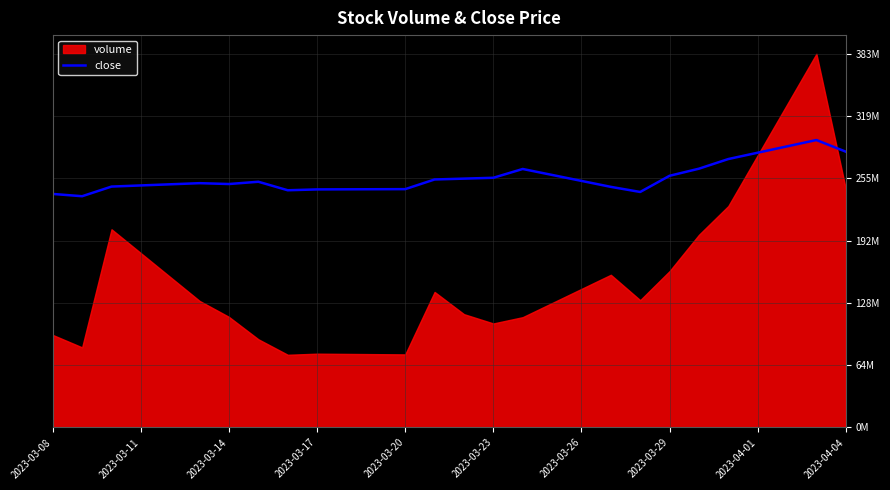

What is the difference between the second highest and minimum values?

1.6